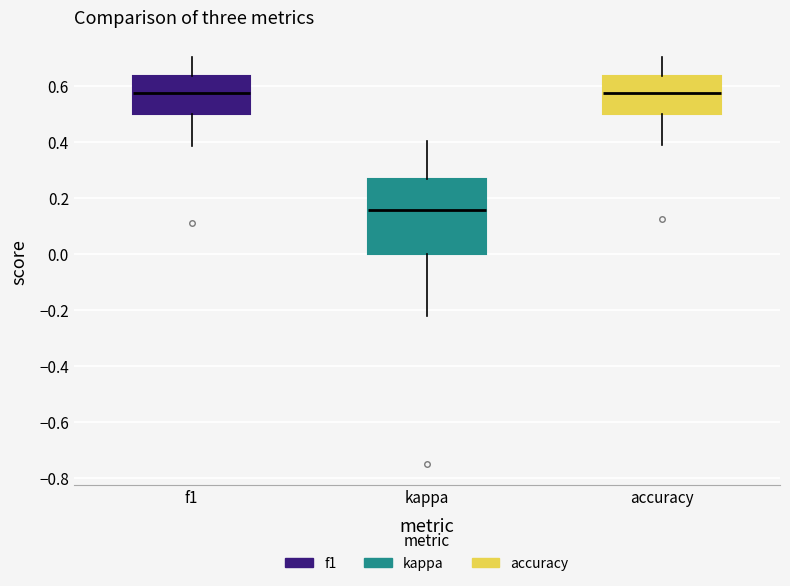

Reading left to right, read every box against the y-axis: the position of its median line, the range the box covers, and the ends of its whiskers. The values are not printed on the chart, so give them approximately, as read against the axis.

f1: median 0.58, box 0.50 to 0.64, whiskers 0.38 to 0.70
kappa: median 0.16, box 0.00 to 0.26, whiskers -0.22 to 0.40
accuracy: median 0.58, box 0.50 to 0.64, whiskers 0.38 to 0.70